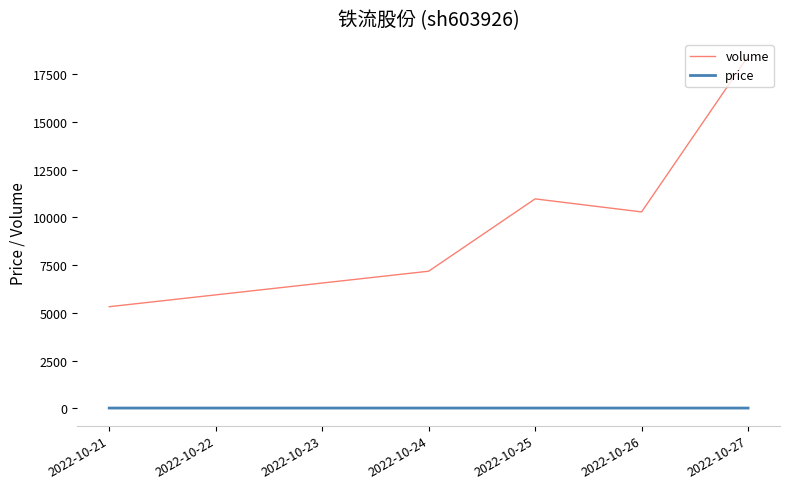

True or false: volume and price intersect in this chart.

False